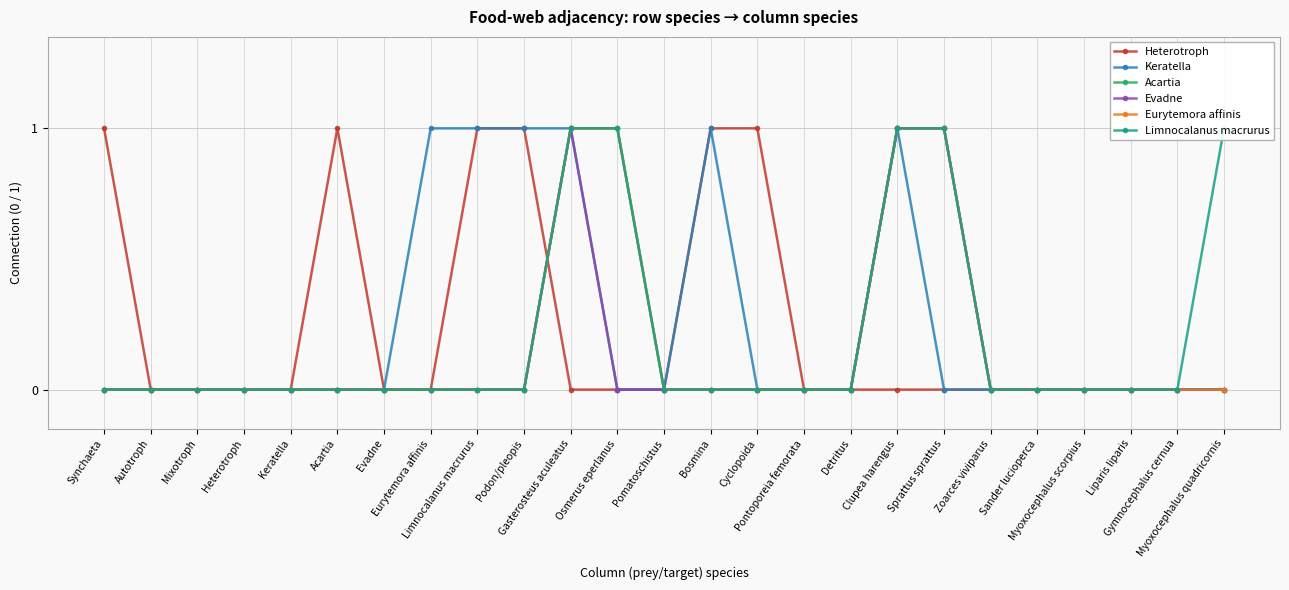

How many categories are shown in the chart?

25